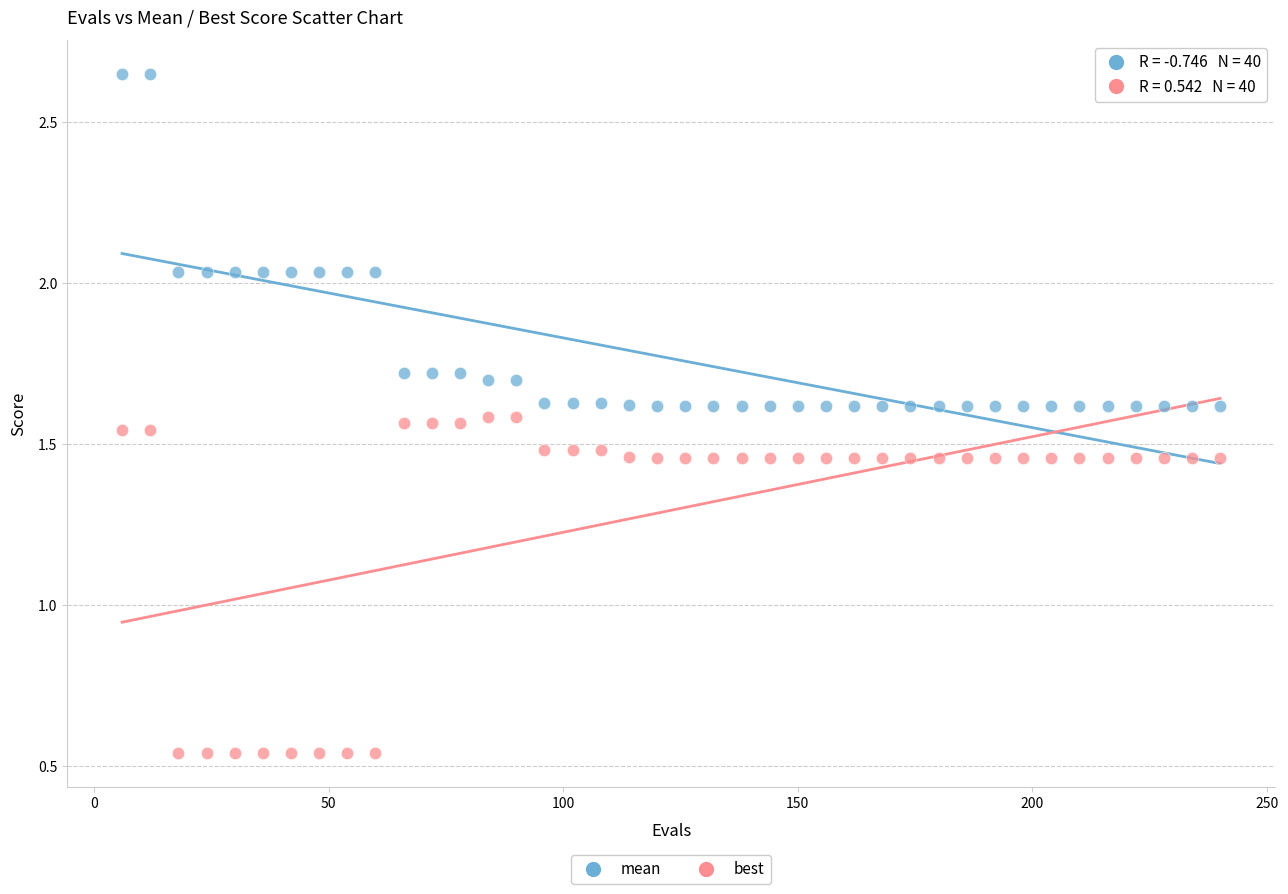

What is the X range (max minus min) for the scatter plot?

234.0